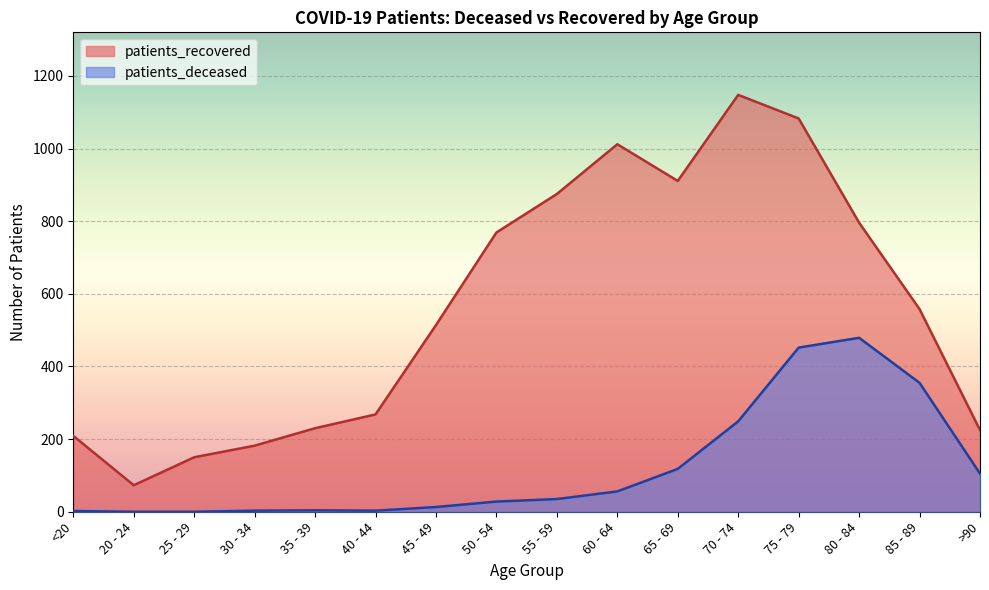

Which series has the largest range (max minus min)?

patients_recovered